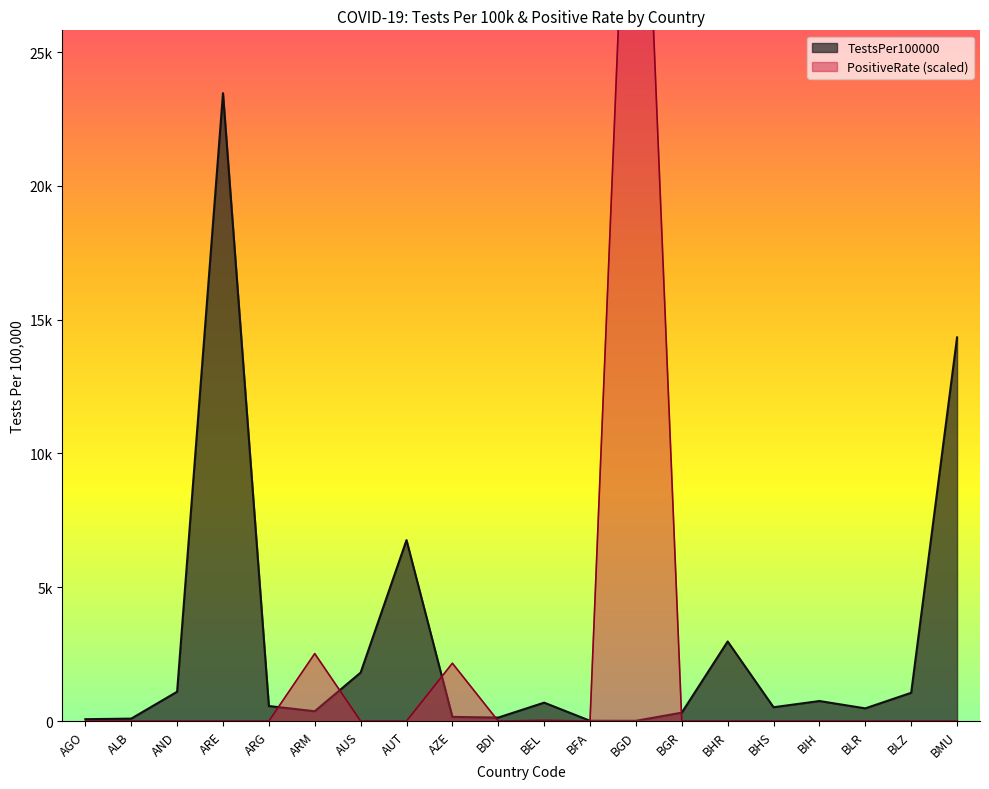

What is the label of the 17th point from the left?

BIH